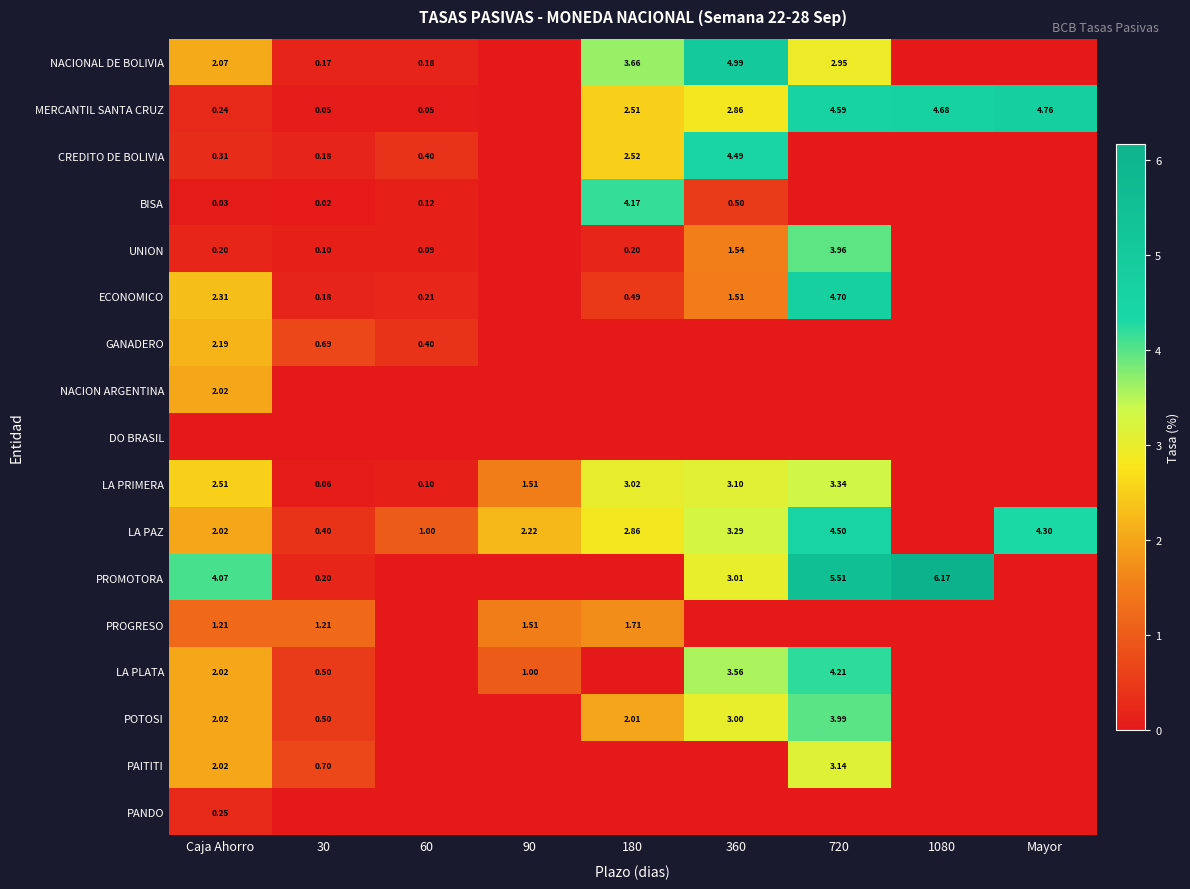

Count the GANADERO values in the range 0 to 1.

8